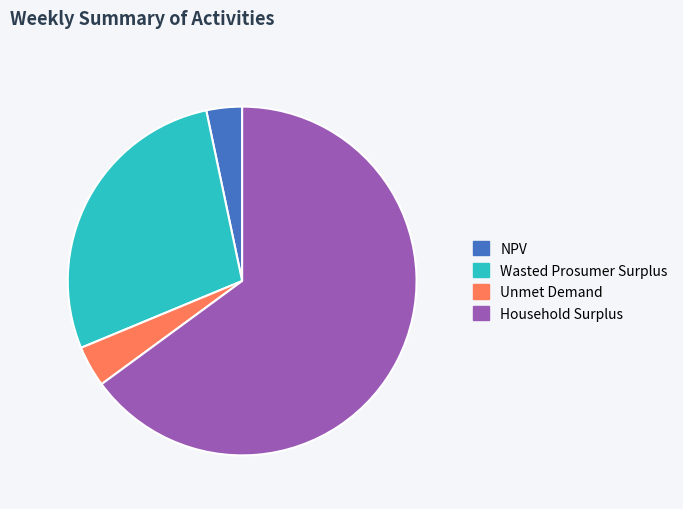

Combined, do Unmet Demand and Household Surplus account for over 50%?

Yes